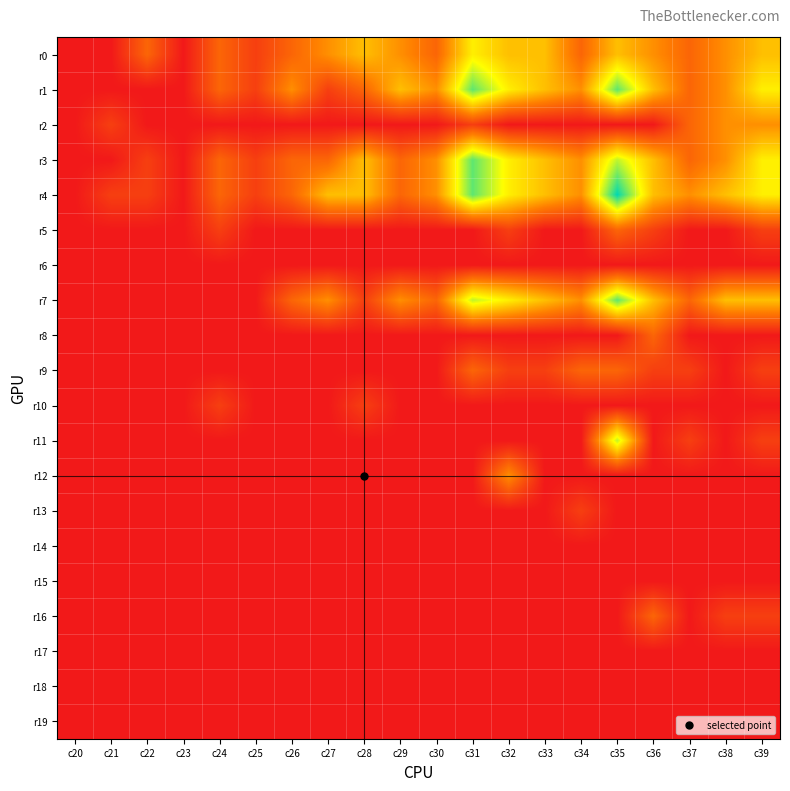

How many data points does each series have?

20